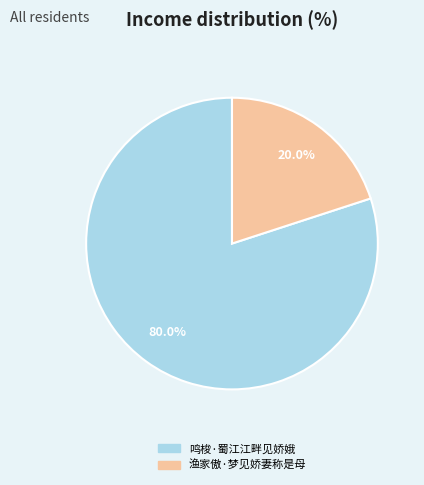

The 渔家傲·梦见娇妻称是母 slice represents 20% of the pie. True or false?

True